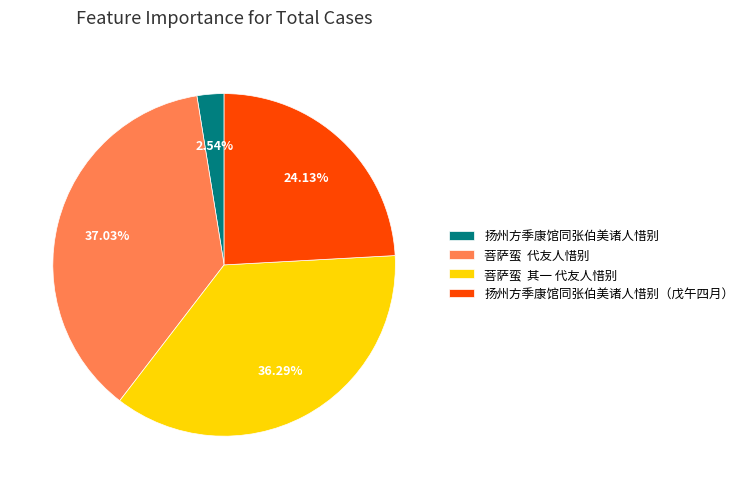

Is it true that 扬州方季康馆同张伯美诸人惜别（戊午四月） is 24% of the pie?

True